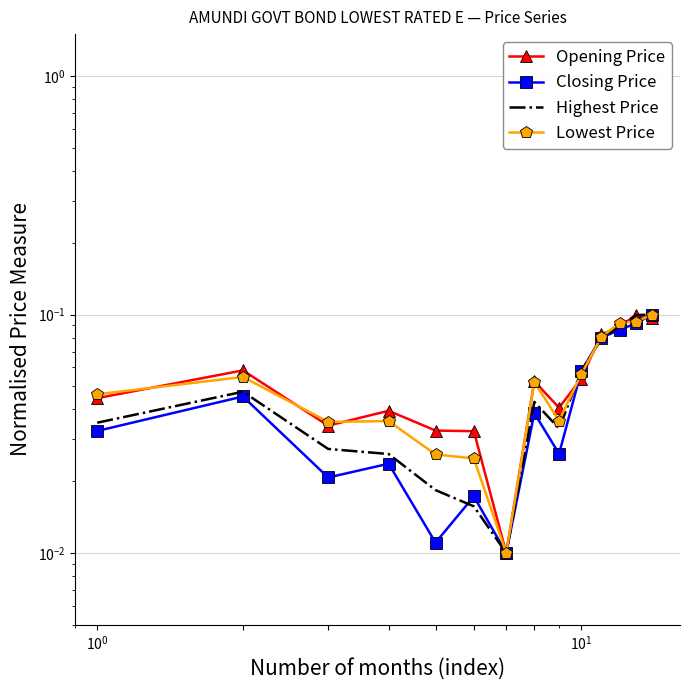

How many Lowest Price values are between 0 and 1?

14